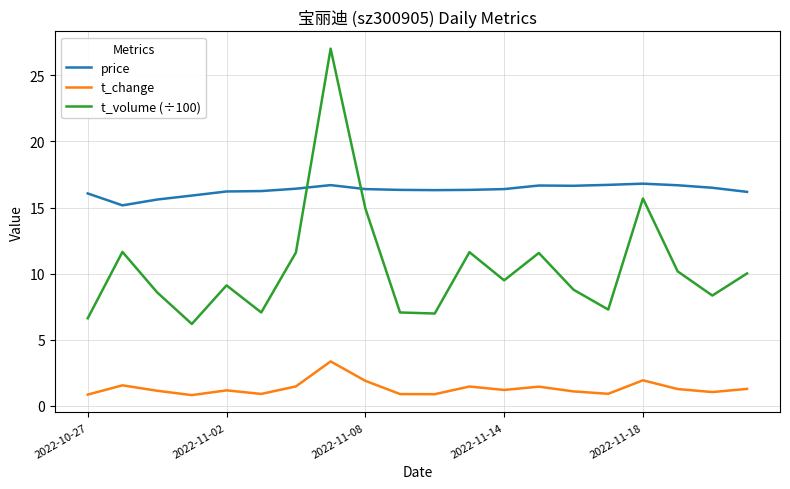

At how many categories does at least one series exceed 11?

20